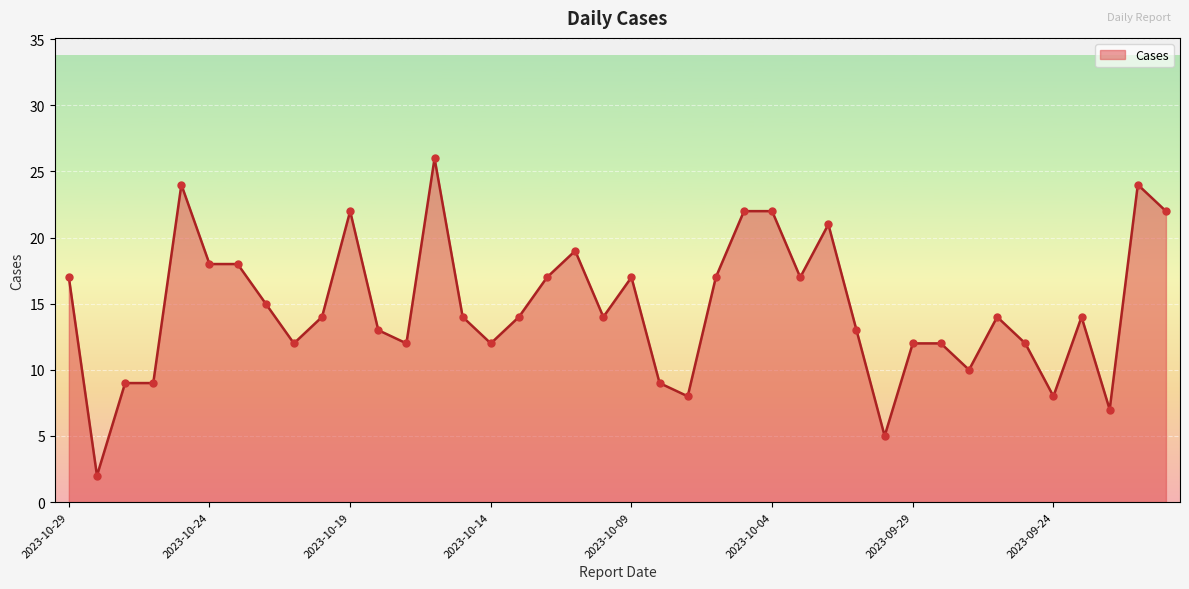

What is the greatest value displayed?

26